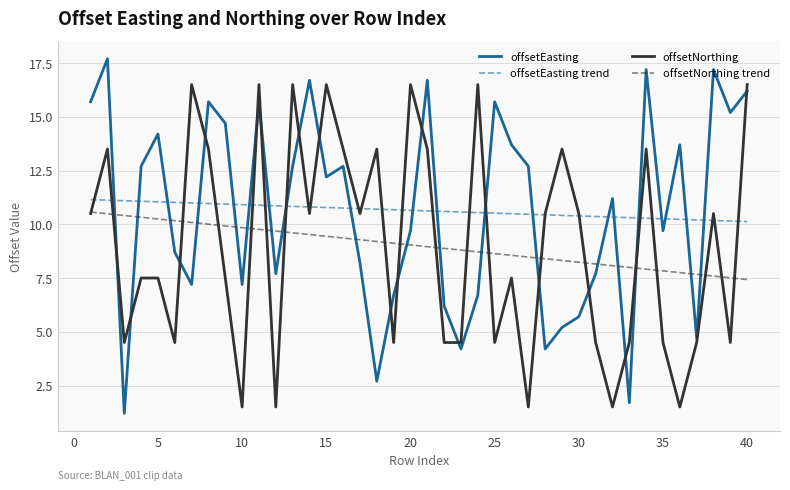

What are all the series names shown in the legend?

offsetEasting, offsetEasting trend, offsetNorthing, offsetNorthing trend